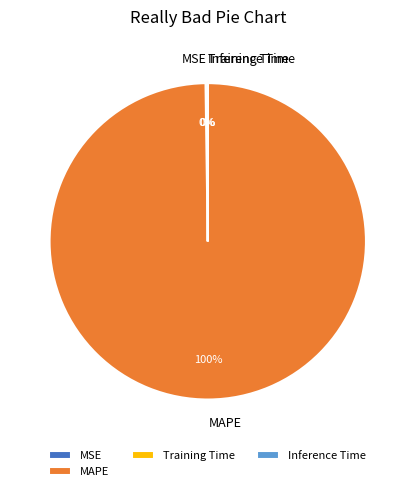

What is the largest slice in the pie chart?

MAPE